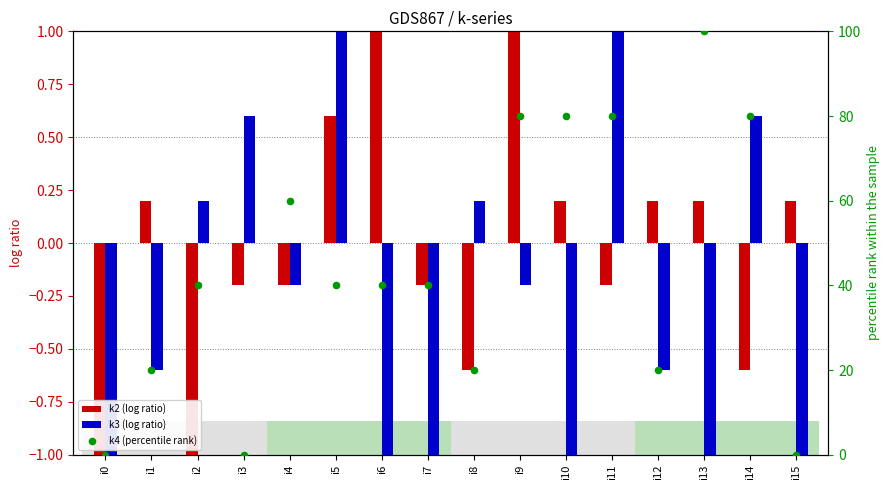

At which category is the sum across all series the highest?

i13